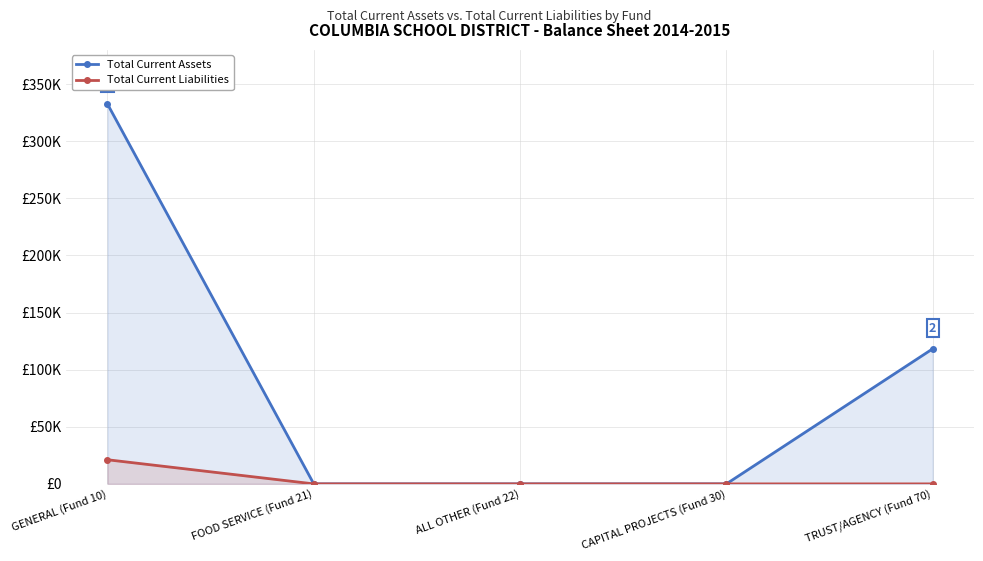

What is the difference between the Total Current Assets values at GENERAL (Fund 10) and FOOD SERVICE (Fund 21)?

332620.8